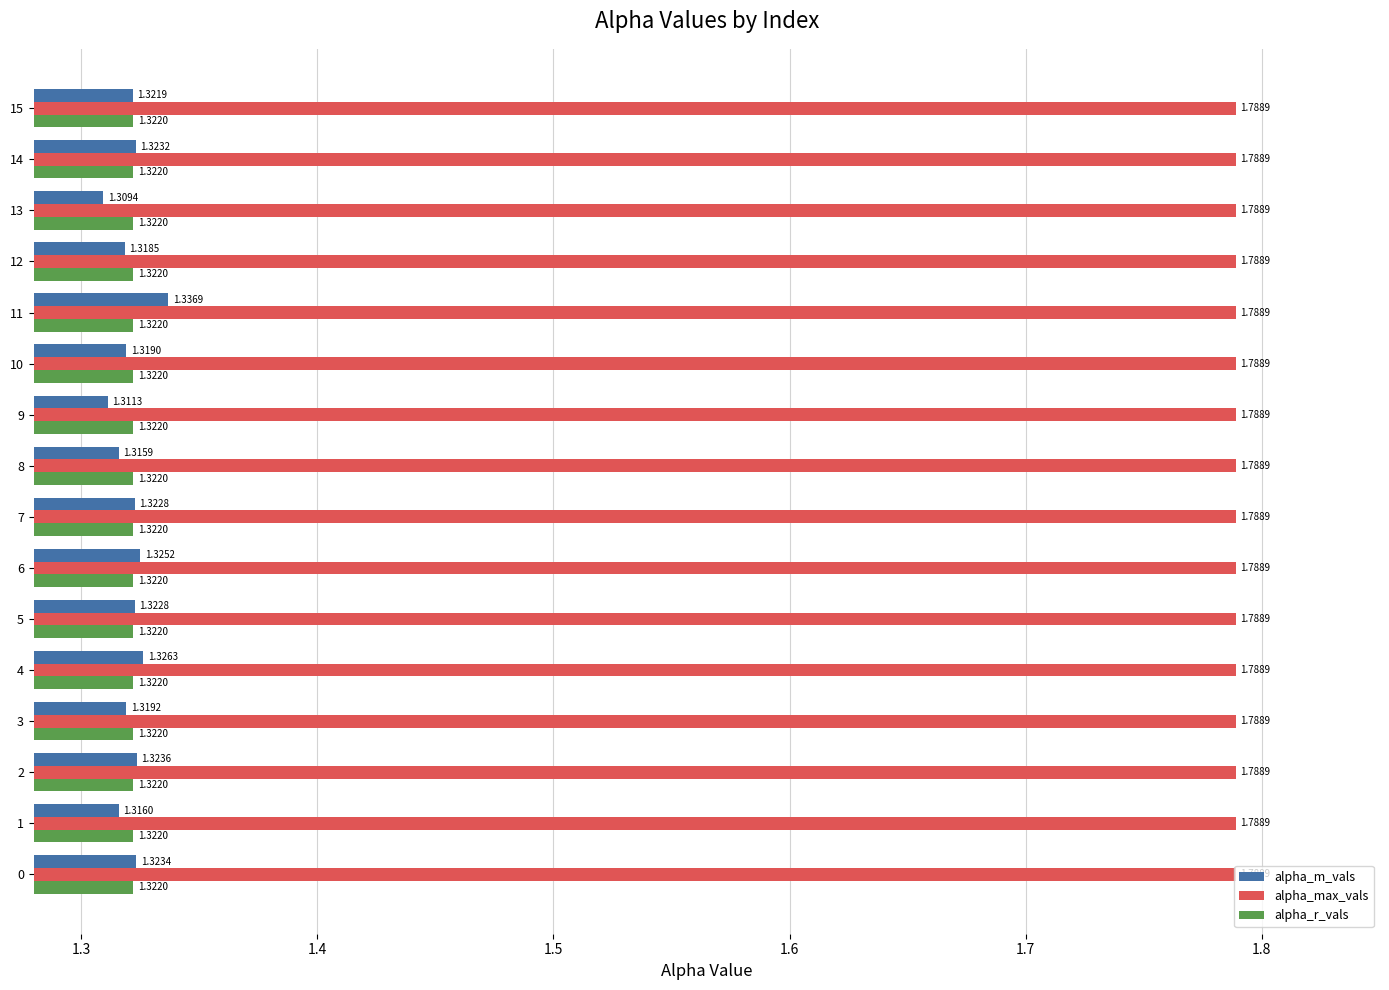

At 8, list the series in order from smallest to largest.

alpha_m_vals, alpha_r_vals, alpha_max_vals